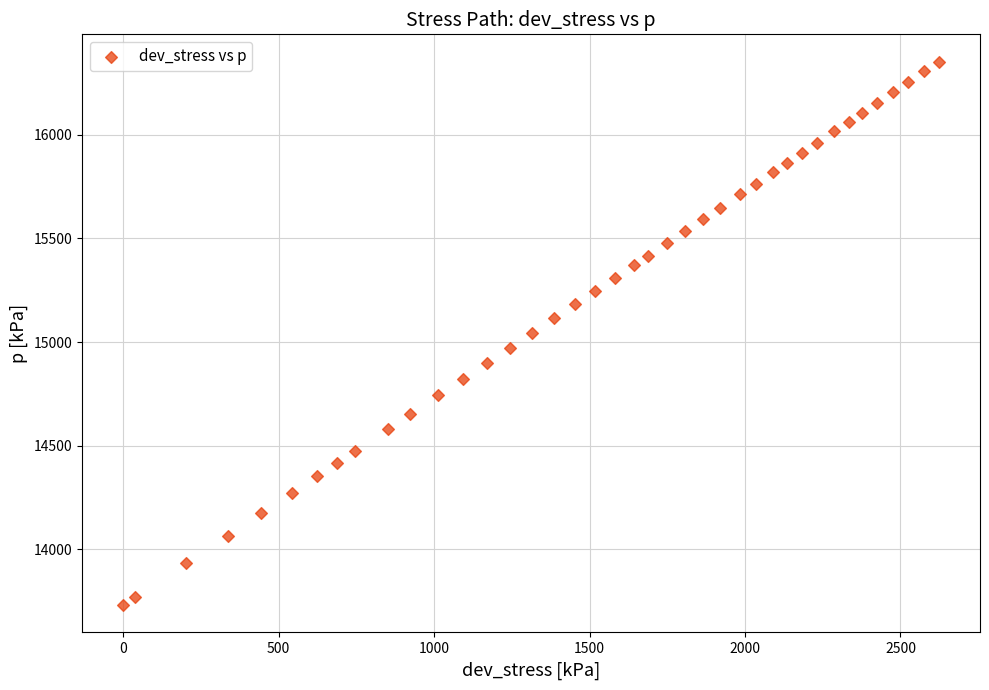

What is the range of Y values (max minus min)?

2624.7